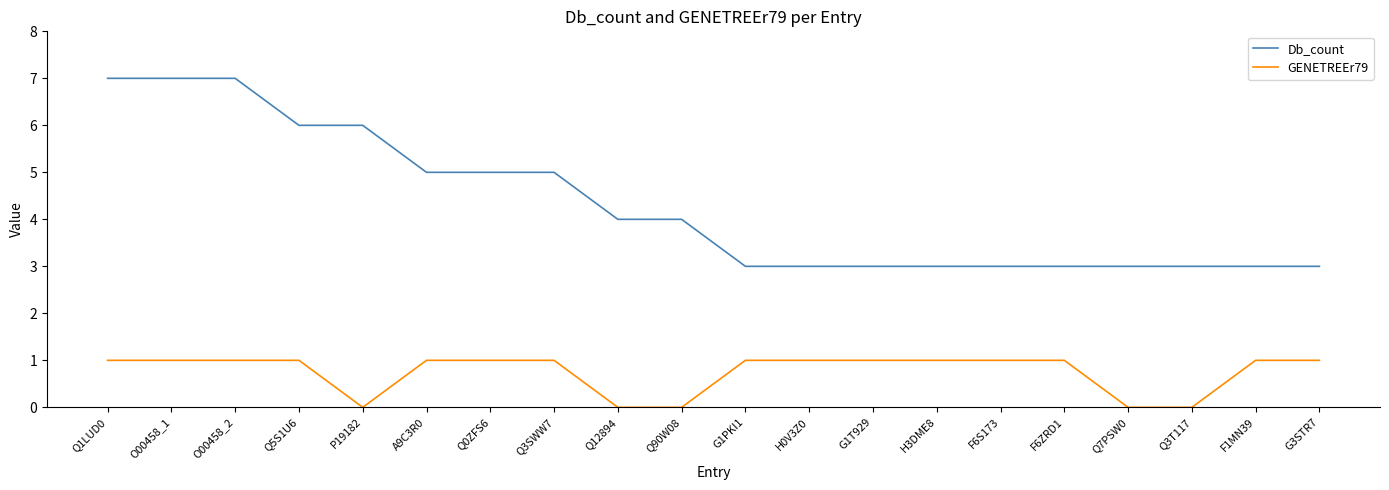

Reading right to left, list all the values displayed in this chart.

Db_count: G3STR7=3	F1MN39=3	Q3T117=3	Q7PSW0=3	F6ZRD1=3	F6S173=3	H3DME8=3	G1T929=3	H0V3Z0=3	G1PKI1=3	Q90W08=4	Q12894=4	Q3SWW7=5	Q0ZFS6=5	A9C3R0=5	P19182=6	Q5S1U6=6	O00458_2=7	O00458_1=7	Q1LUD0=7
GENETREEr79: G3STR7=1	F1MN39=1	Q3T117=0	Q7PSW0=0	F6ZRD1=1	F6S173=1	H3DME8=1	G1T929=1	H0V3Z0=1	G1PKI1=1	Q90W08=0	Q12894=0	Q3SWW7=1	Q0ZFS6=1	A9C3R0=1	P19182=0	Q5S1U6=1	O00458_2=1	O00458_1=1	Q1LUD0=1